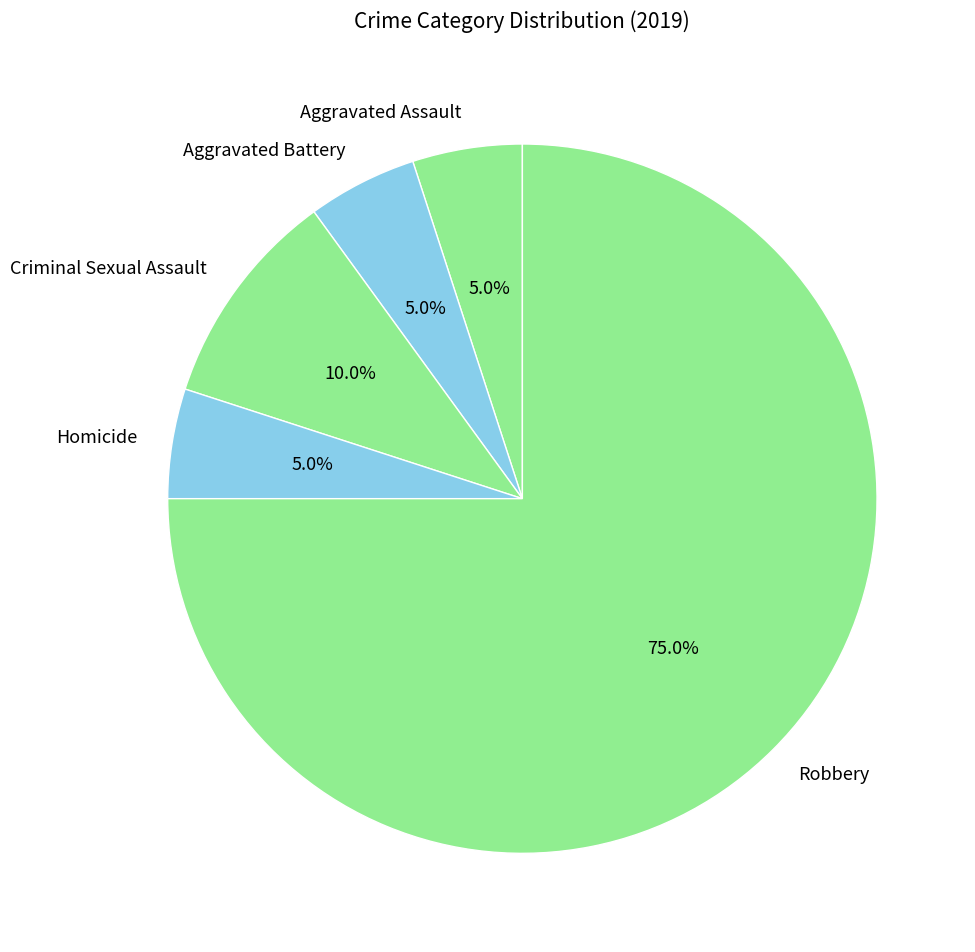

What percentage do Criminal Sexual Assault and Aggravated Battery together represent?

15.0%